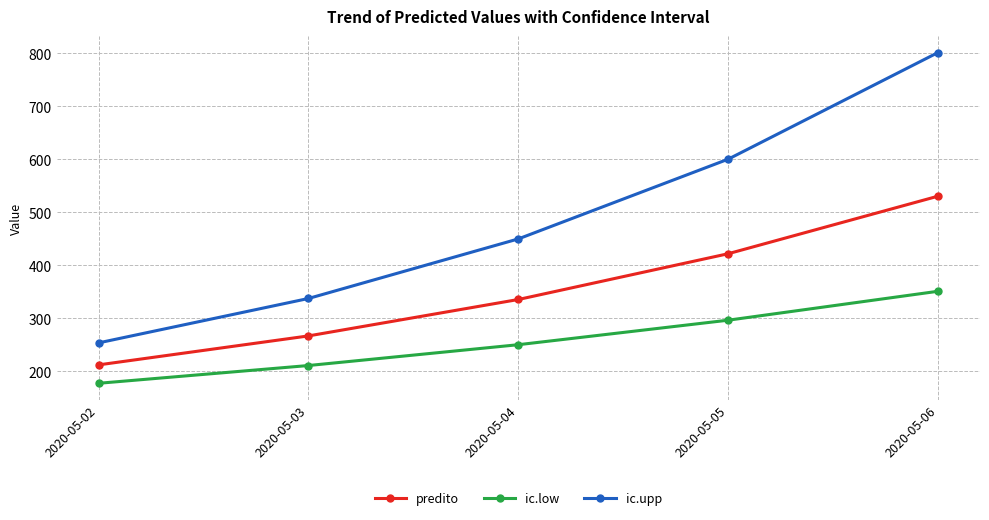

Is it true that ic.low equals 177.7 at 2020-05-02?

True